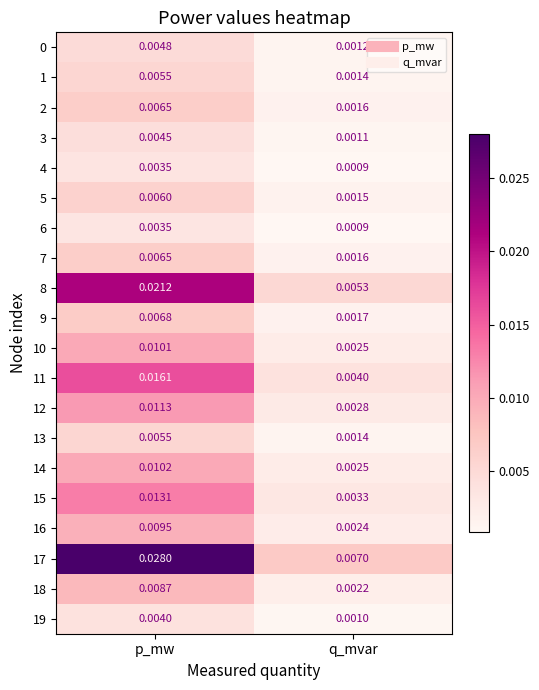

What is the total value across all series at p_mw?

0.2